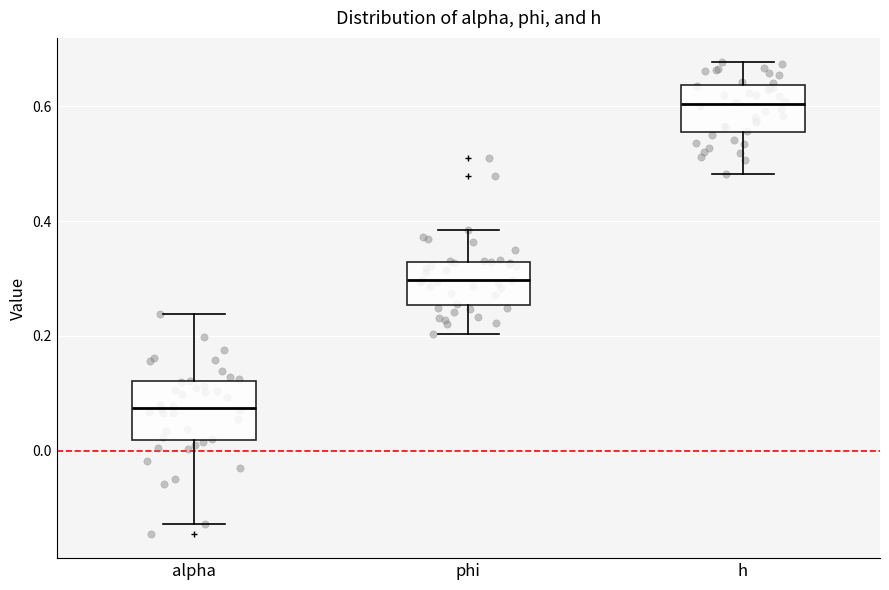

Which box's median line is the lowest?

alpha